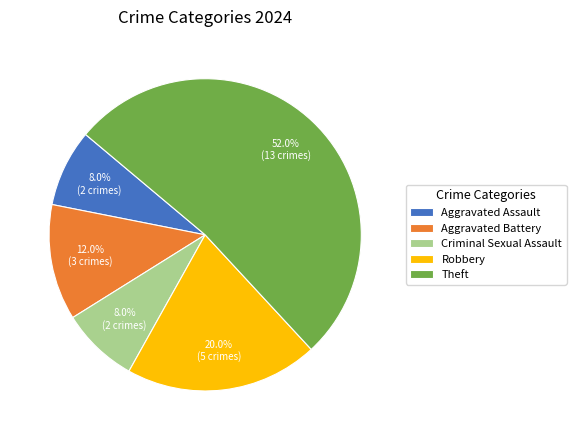

To the nearest percent, what percentage of the pie is Criminal Sexual Assault?

8%